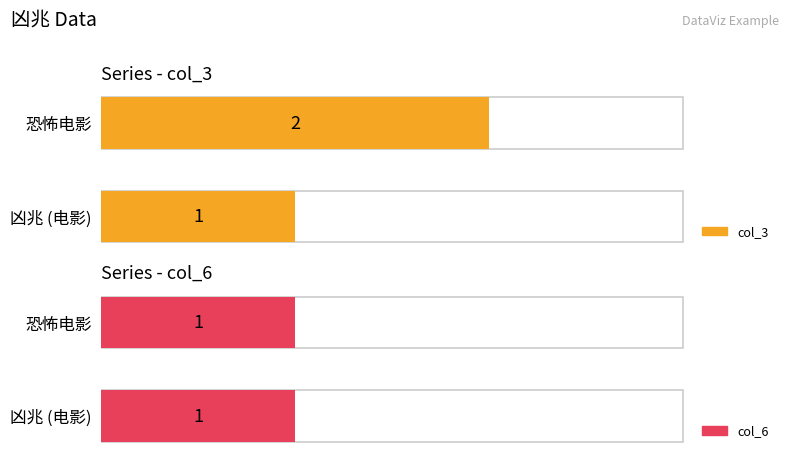

What is the lowest value of the col_3 series?

1